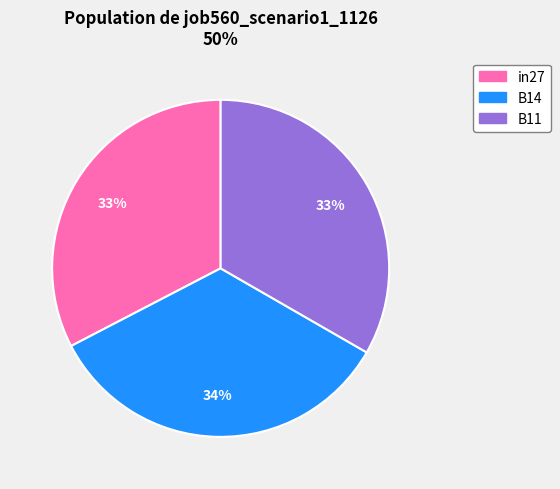

True or false: in27 accounts for 40% of the total.

False